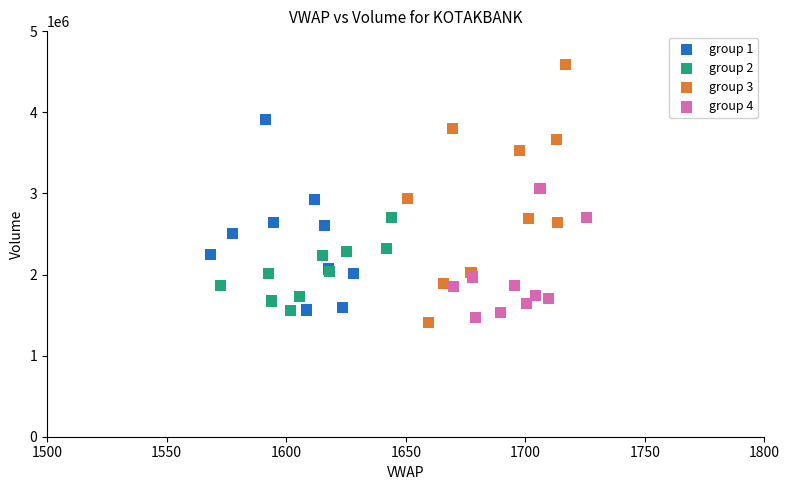

Which series has the widest spread of Y values?

group 3